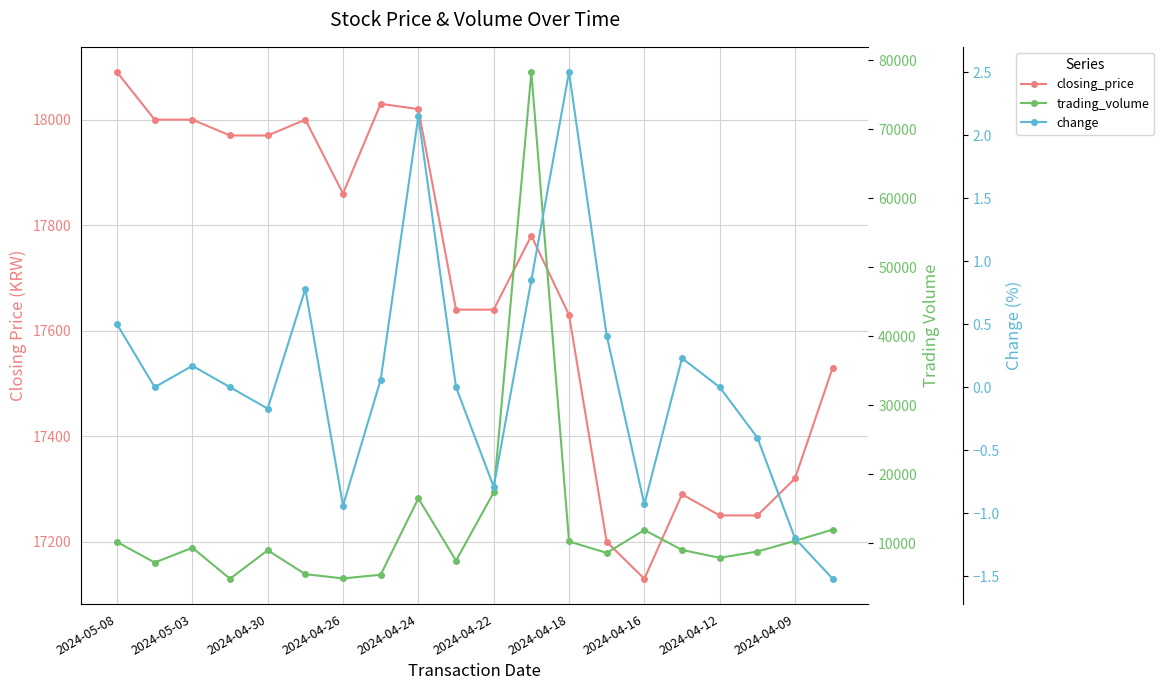

How many interior local peaks does the closing_price series have?

4